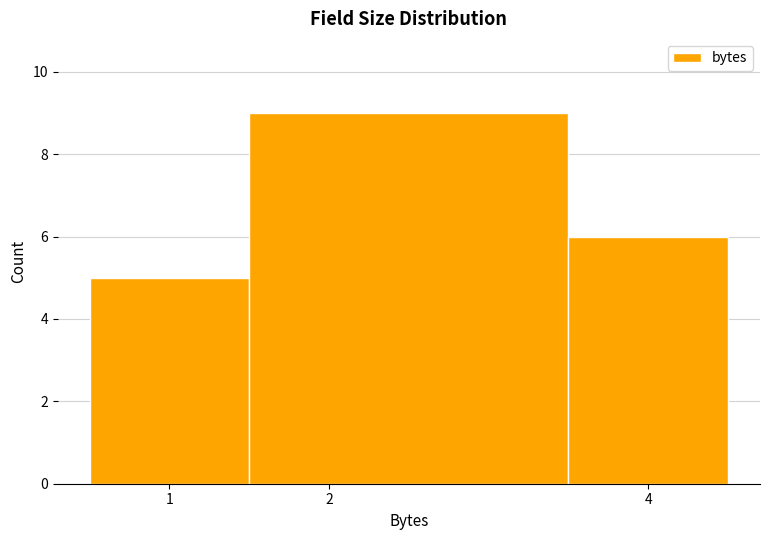

Reading left to right, transcribe this chart: for each bar, give the range it covers on the x-axis and its height. The values are not printed on the chart, so give them approximately, as read against the axis.

0.5 to 1.5: 5
1.5 to 3.5: 9
3.5 to 4.5: 6